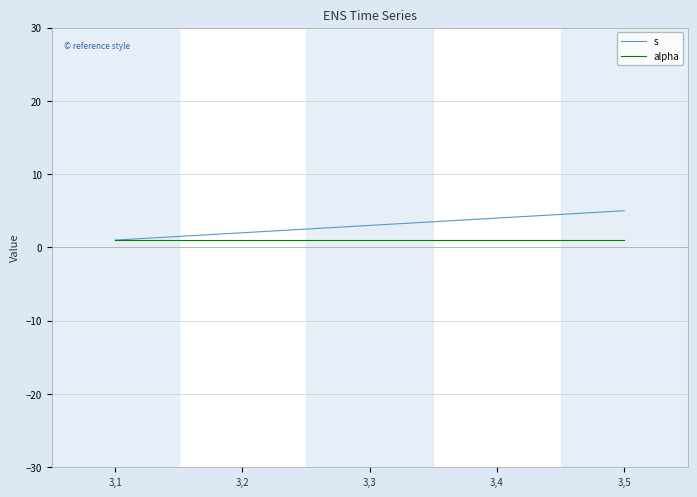

What is the maximum value for alpha?

1